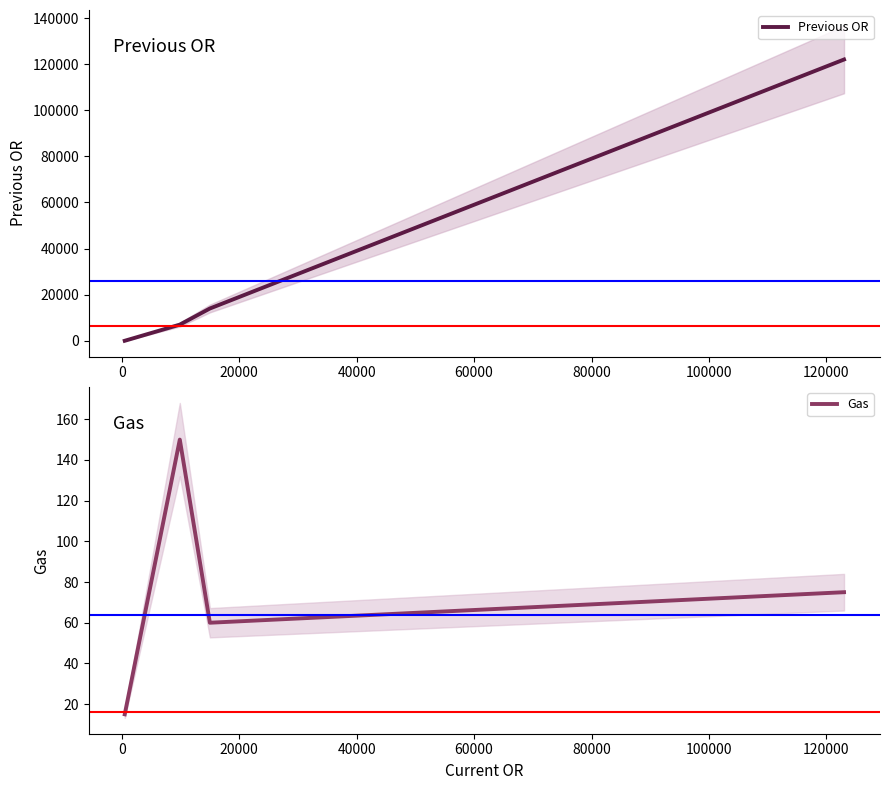

How many values in Previous OR are above zero?

3